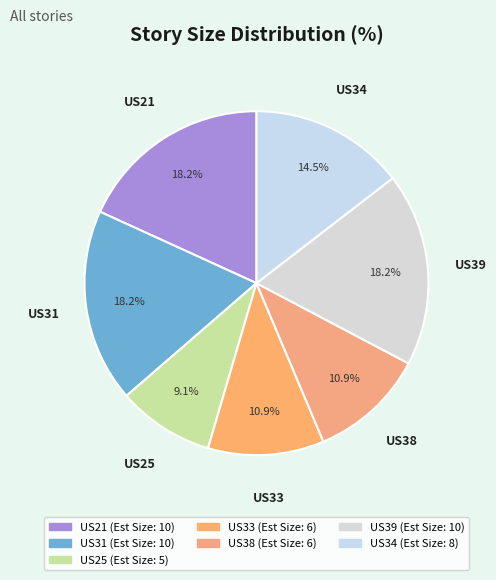

Combined, what portion of the pie is US21 and US33?

29.1%